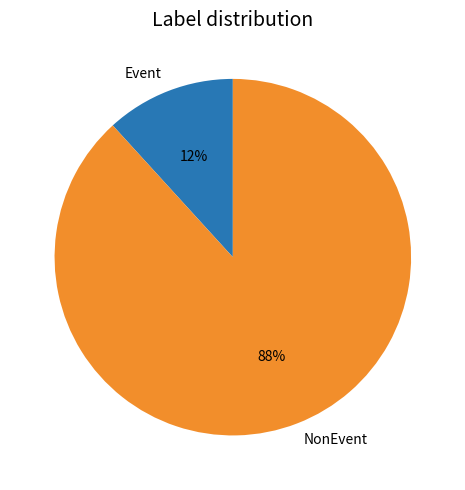

Do Event and NonEvent together represent more than half of the pie?

Yes